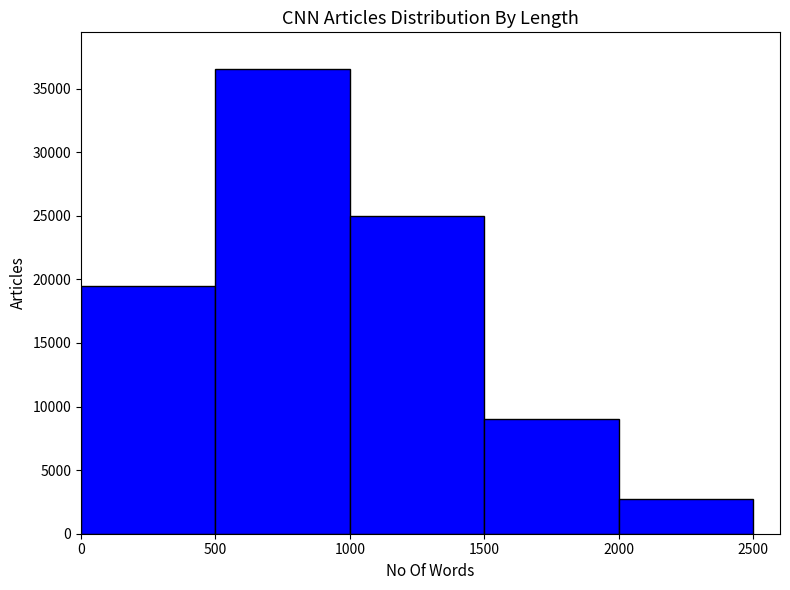

How tall is the bar that spans 500 to 1000 on the x-axis? The values are not printed on the chart, so give them approximately, as read against the axis.

36500